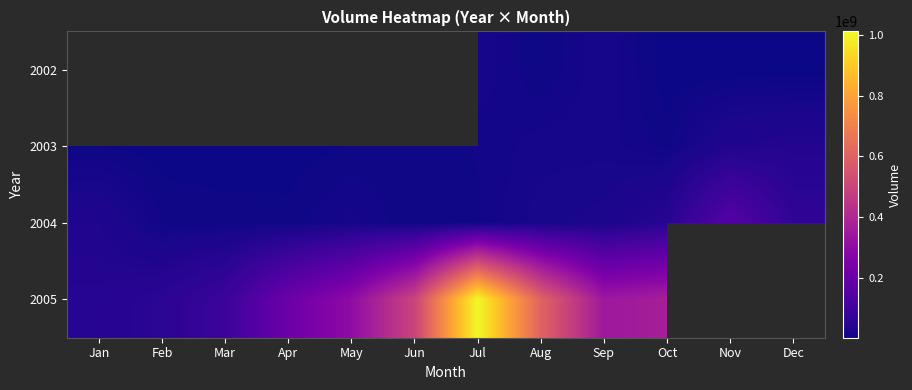

At which category does the chart reach its minimum across all series?

Mar